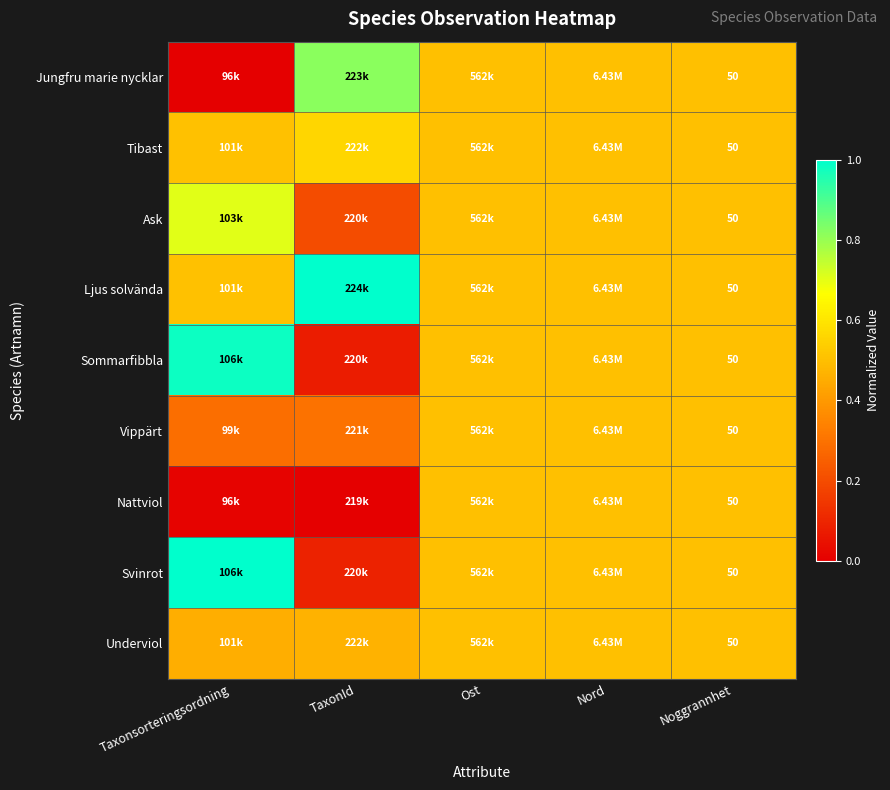

Which has a higher value, Nord or Ost?

Nord